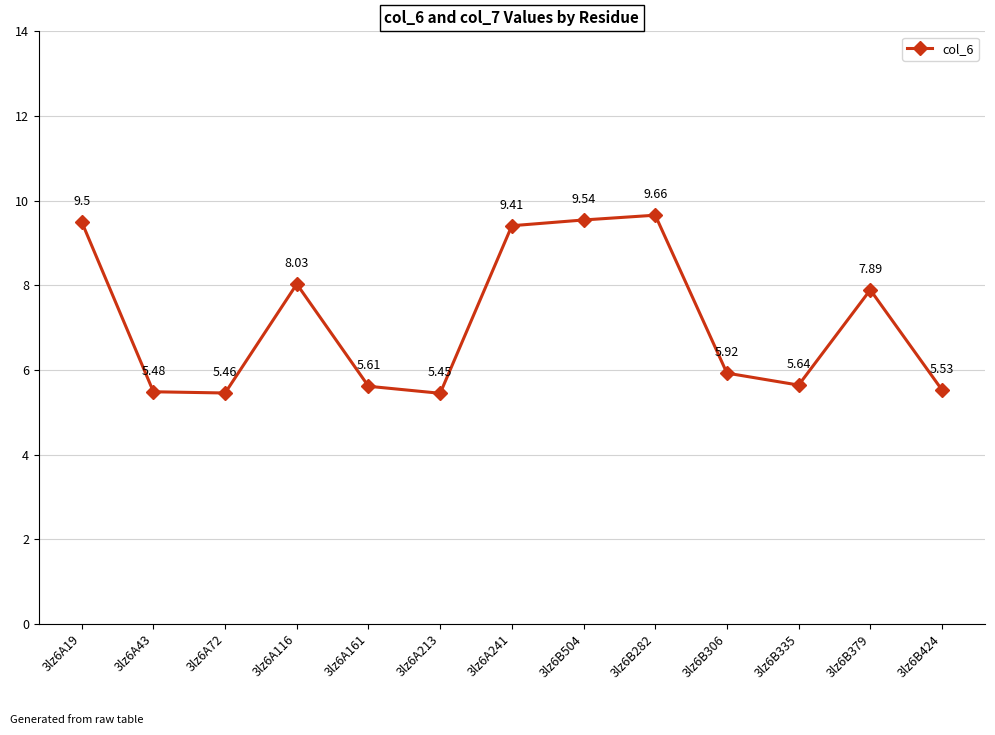

What position from the right is 3lz6A19?

13